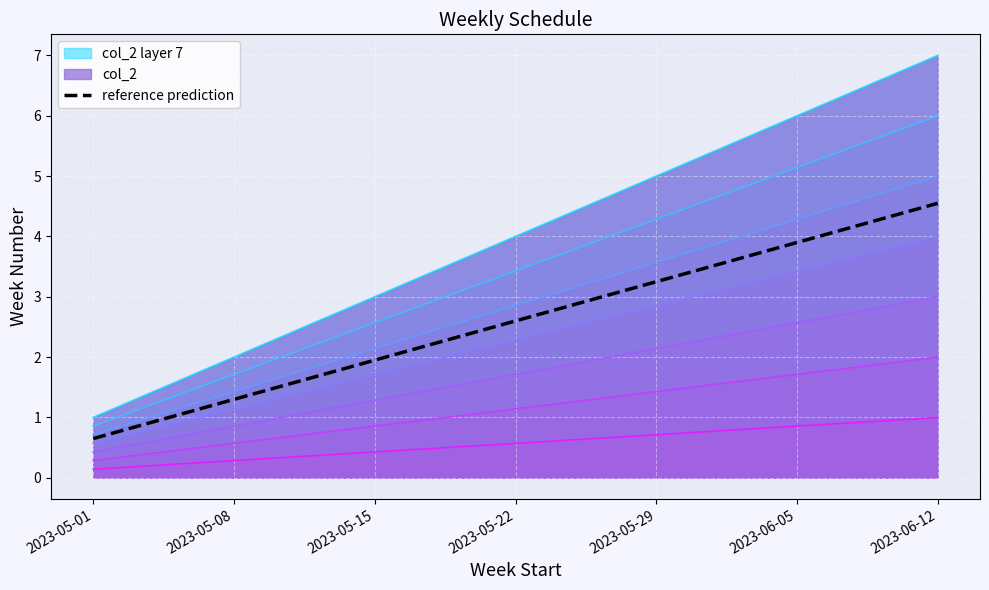

At which label is the value closest to 2?

2023-05-15